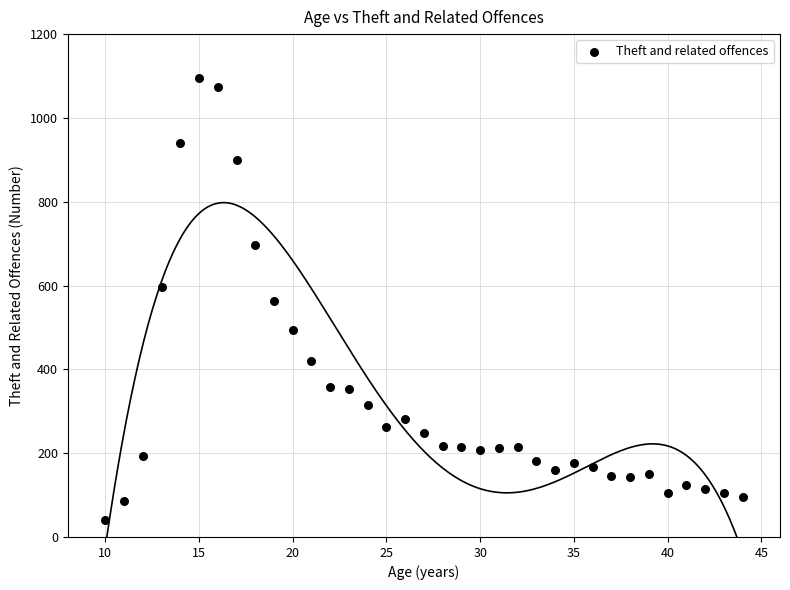

What is the range of Y values (max minus min)?

1056